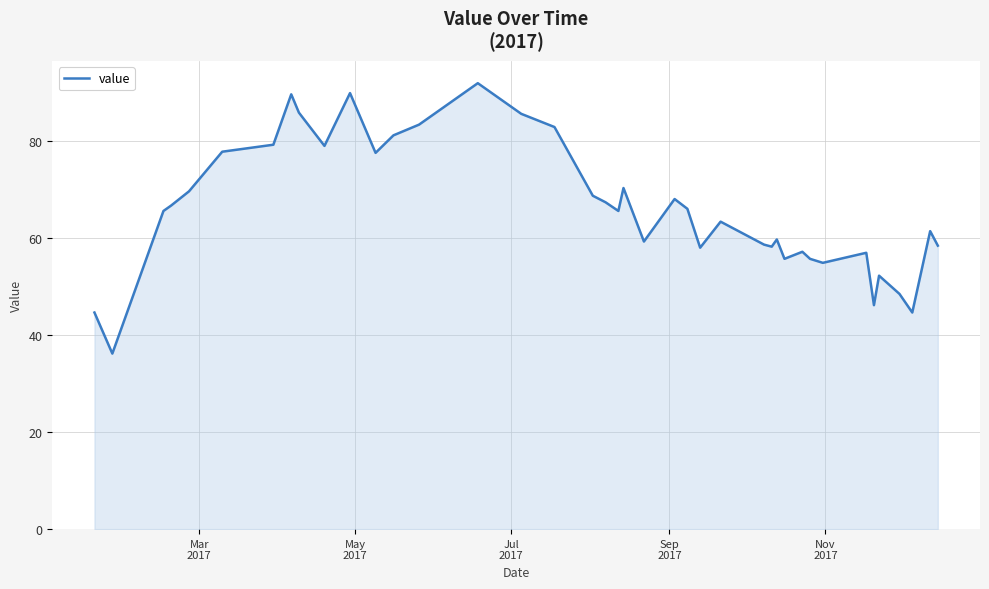

What is the greatest value displayed?

91.9